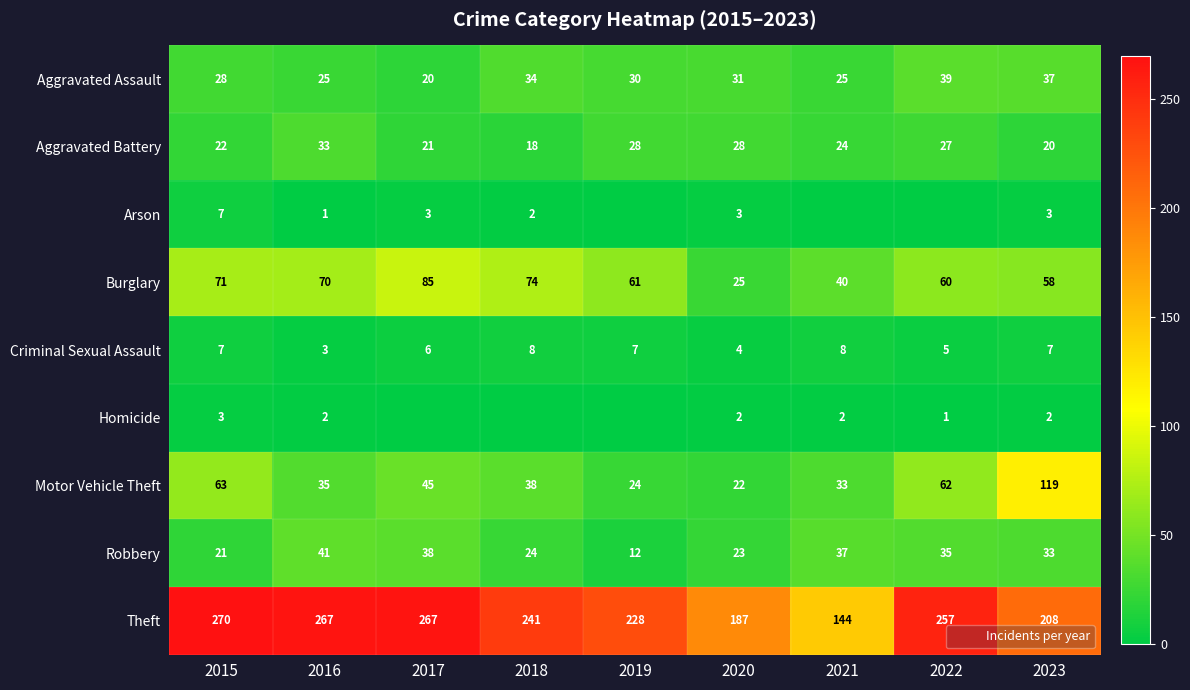

What is the total value across all series at 2019?

390